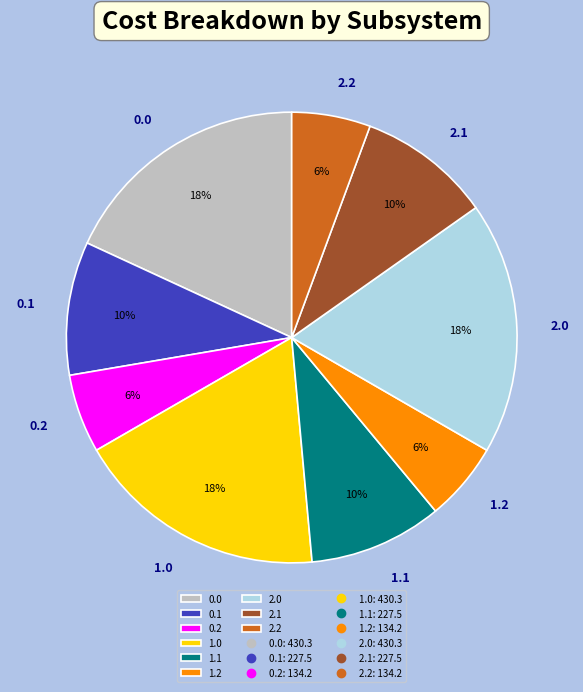

Is there any slice that represents more than half of the pie?

No